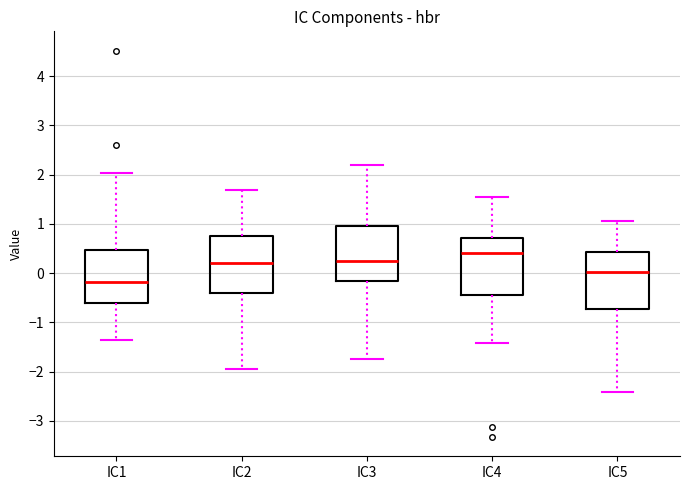

Reading left to right, read every box against the y-axis: the position of its median line, the range the box covers, and the ends of its whiskers. The values are not printed on the chart, so give them approximately, as read against the axis.

IC1: median -0.2, box -0.6 to 0.5, whiskers -1.3 to 2.0
IC2: median 0.2, box -0.4 to 0.8, whiskers -2.0 to 1.7
IC3: median 0.3, box -0.2 to 1.0, whiskers -1.8 to 2.2
IC4: median 0.4, box -0.4 to 0.7, whiskers -1.4 to 1.5
IC5: median 0.0, box -0.7 to 0.4, whiskers -2.4 to 1.1